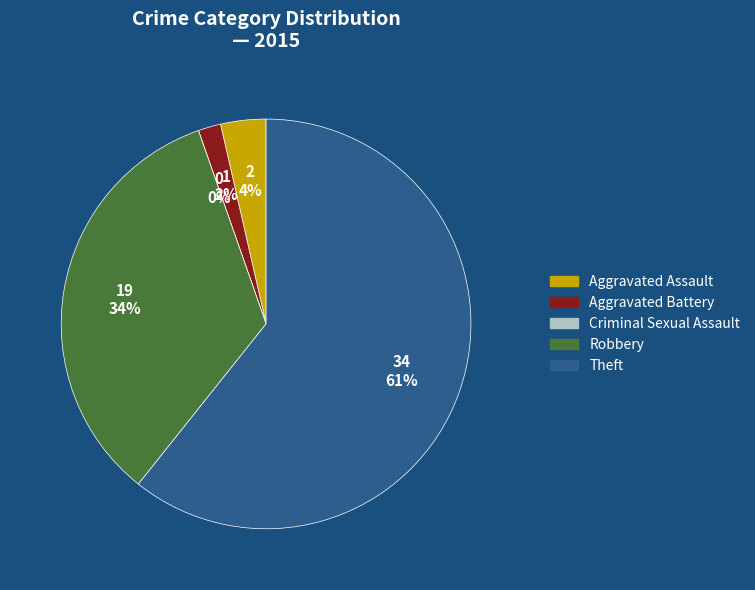

To the nearest percent, what portion does Aggravated Assault represent?

4%